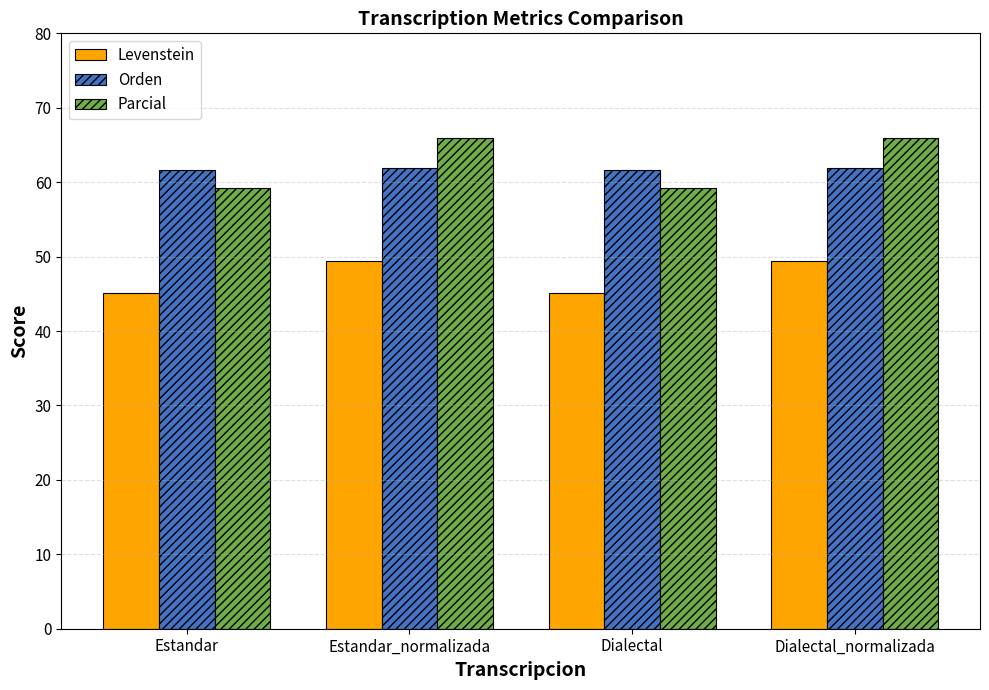

Does the chart contain stacked bars?

No